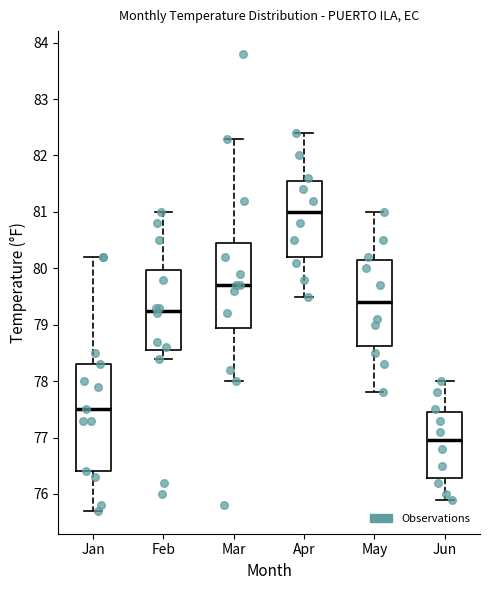

Comparing the boxes themselves (not the whiskers), which one is the tallest?

Jan